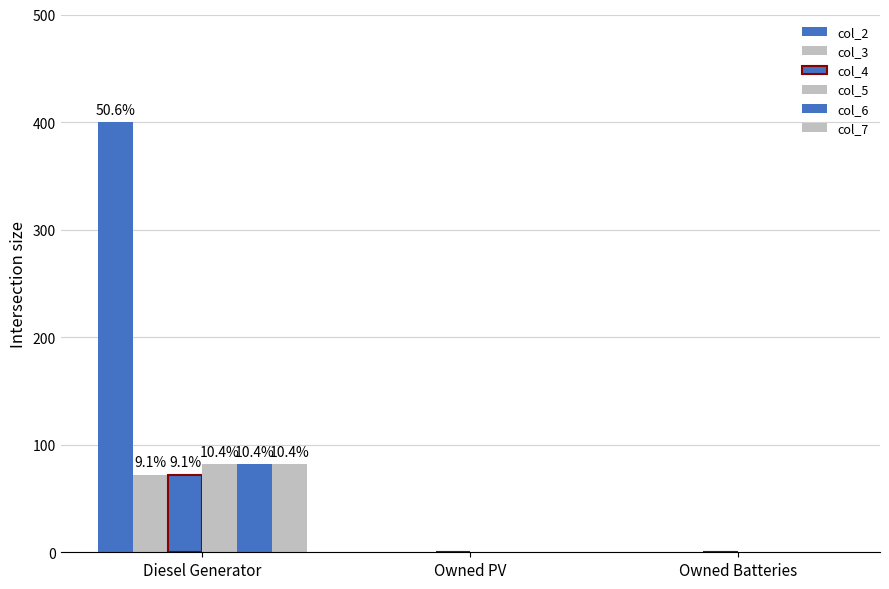

At which label is col_6 closest to 41?

Diesel Generator